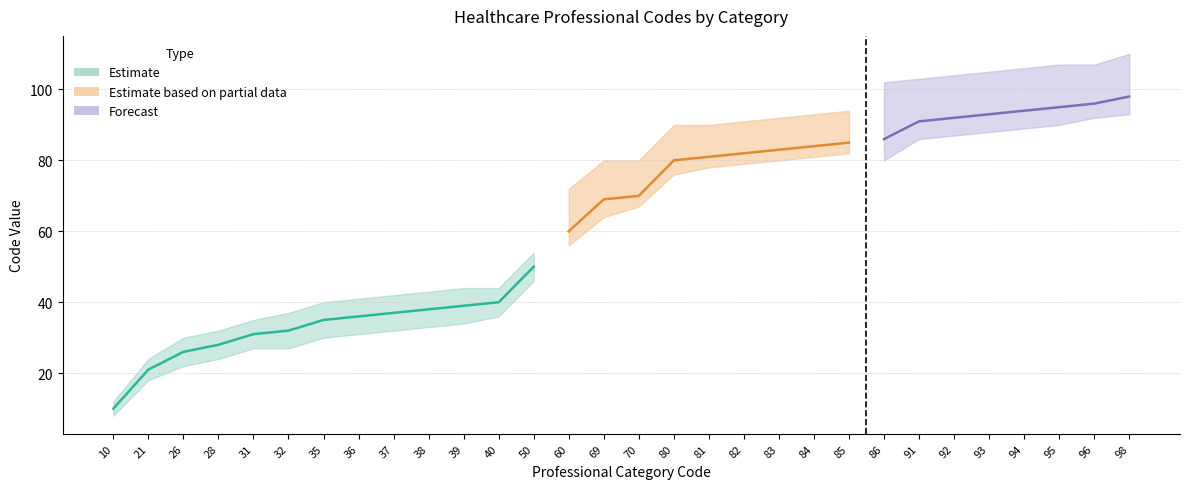

At which label is the value closest to 54?

50